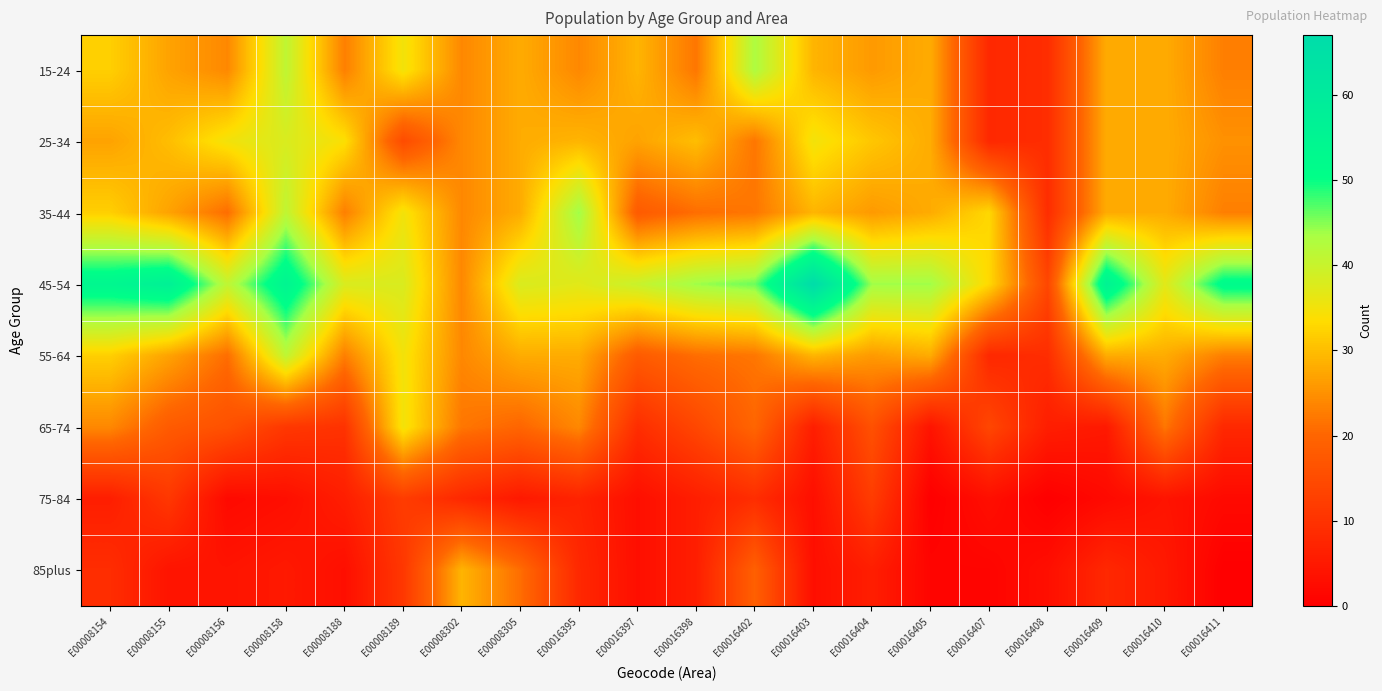

Reading left to right, list all the values displayed in this chart.

15-24: E00008154=32	E00008155=27	E00008156=24	E00008158=41	E00008188=23	E00008189=35	E00008302=24	E00008305=28	E00016395=24	E00016397=29	E00016398=22	E00016402=43	E00016403=29	E00016404=26	E00016405=28	E00016407=8	E00016408=9	E00016409=28	E00016410=28	E00016411=23
25-34: E00008154=27	E00008155=30	E00008156=35	E00008158=38	E00008188=34	E00008189=15	E00008302=24	E00008305=28	E00016395=29	E00016397=27	E00016398=30	E00016402=22	E00016403=35	E00016404=31	E00016405=28	E00016407=8	E00016408=9	E00016409=28	E00016410=28	E00016411=25
35-44: E00008154=32	E00008155=27	E00008156=21	E00008158=41	E00008188=23	E00008189=35	E00008302=24	E00008305=28	E00016395=44	E00016397=18	E00016398=21	E00016402=22	E00016403=29	E00016404=26	E00016405=28	E00016407=33	E00016408=9	E00016409=28	E00016410=28	E00016411=23
45-54: E00008154=54	E00008155=57	E00008156=41	E00008158=55	E00008188=38	E00008189=38	E00008302=24	E00008305=38	E00016395=37	E00016397=40	E00016398=44	E00016402=46	E00016403=67	E00016404=44	E00016405=44	E00016407=33	E00016408=14	E00016409=56	E00016410=37	E00016411=52
55-64: E00008154=32	E00008155=27	E00008156=21	E00008158=41	E00008188=23	E00008189=35	E00008302=24	E00008305=28	E00016395=28	E00016397=18	E00016398=21	E00016402=22	E00016403=29	E00016404=26	E00016405=28	E00016407=8	E00016408=9	E00016409=28	E00016410=28	E00016411=23
65-74: E00008154=24	E00008155=18	E00008156=16	E00008158=11	E00008188=10	E00008189=35	E00008302=22	E00008305=20	E00016395=24	E00016397=9	E00016398=14	E00016402=20	E00016403=6	E00016404=16	E00016405=4	E00016407=14	E00016408=6	E00016409=5	E00016410=22	E00016411=8
75-84: E00008154=6	E00008155=11	E00008156=2	E00008158=3	E00008188=6	E00008189=12	E00008302=8	E00008305=5	E00016395=7	E00016397=3	E00016398=6	E00016402=9	E00016403=3	E00016404=12	E00016405=0	E00016407=3	E00016408=0	E00016409=2	E00016410=4	E00016411=2
85plus: E00008154=9	E00008155=4	E00008156=4	E00008158=5	E00008188=3	E00008189=11	E00008302=29	E00008305=21	E00016395=8	E00016397=3	E00016398=6	E00016402=19	E00016403=3	E00016404=6	E00016405=1	E00016407=1	E00016408=3	E00016409=8	E00016410=5	E00016411=0